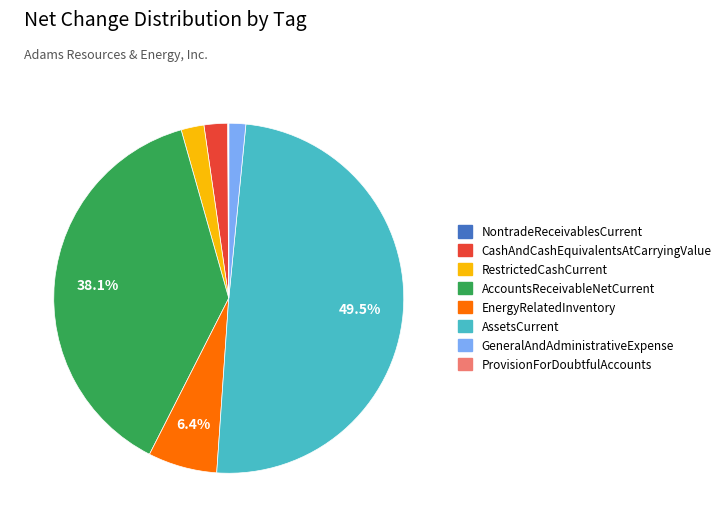

Is RestrictedCashCurrent the majority of the pie?

No